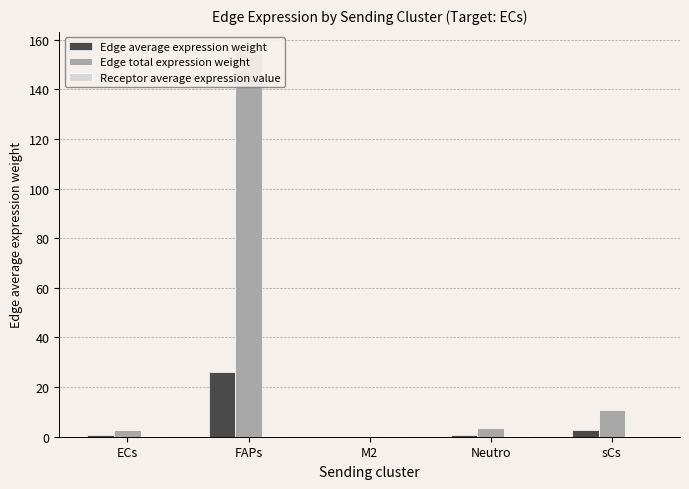

Is the value of Edge total expression weight at Neutro greater than the value of Edge average expression weight at FAPs?

No